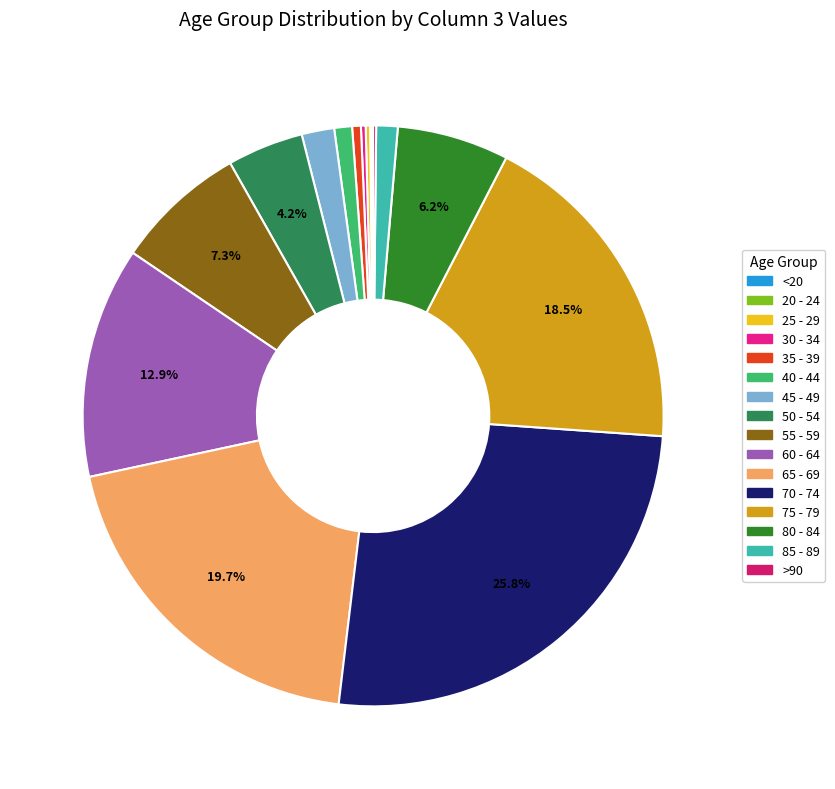

Is it true that 65 - 69 is 8% of the pie?

False